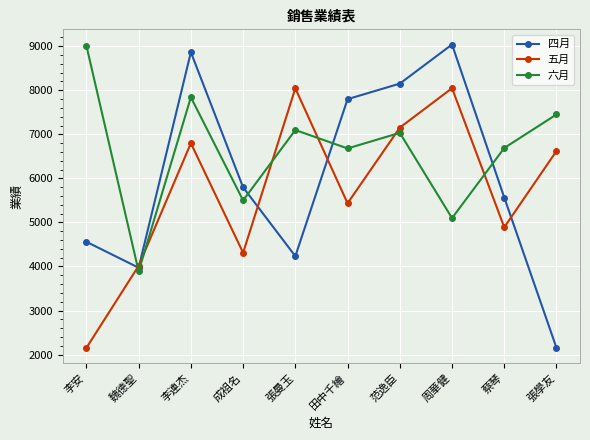

What is the minimum value shown in the chart?

2152